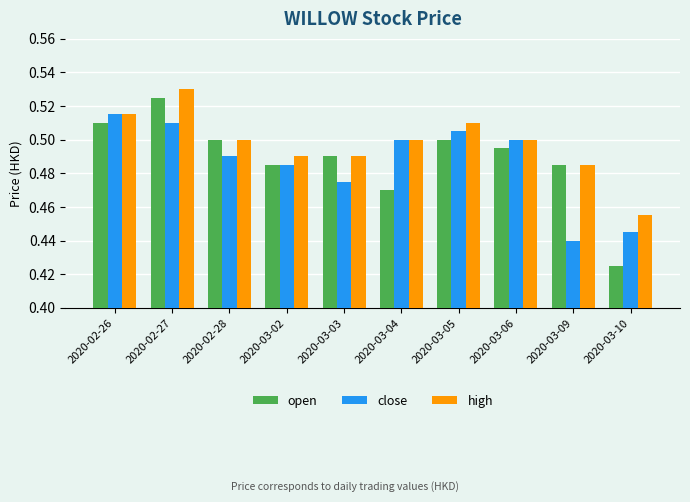

The value of high at 2020-03-02 is 0.7. True or false?

False